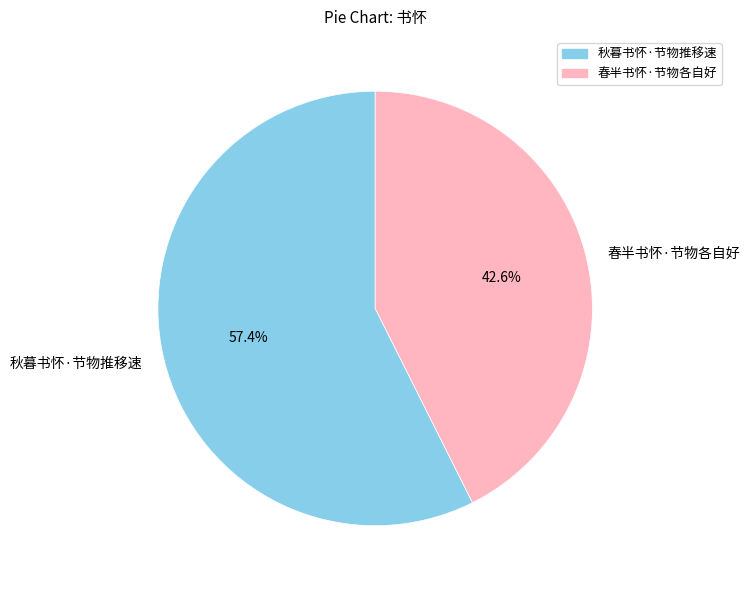

Which has a higher value, 春半书怀·节物各自好 or 秋暮书怀·节物推移速?

秋暮书怀·节物推移速